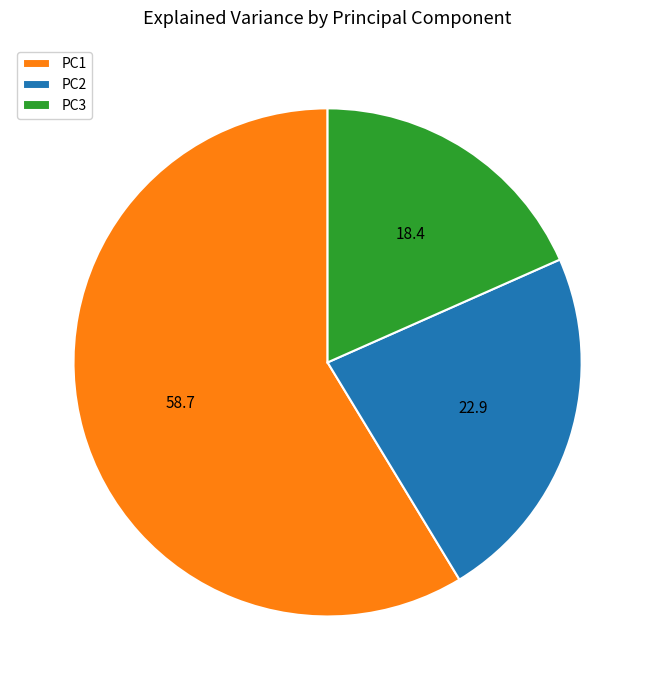

True or false: PC2 accounts for 23% of the total.

True